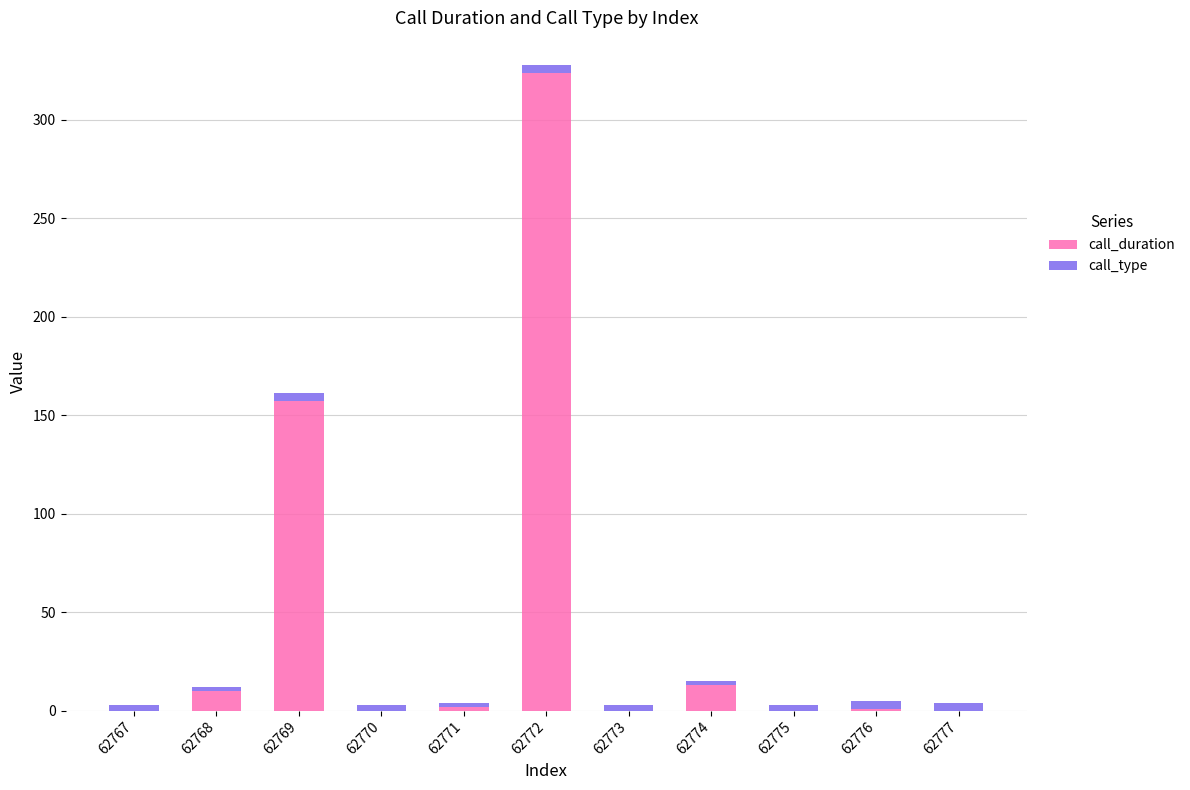

What is the sum of all call_duration values?

507